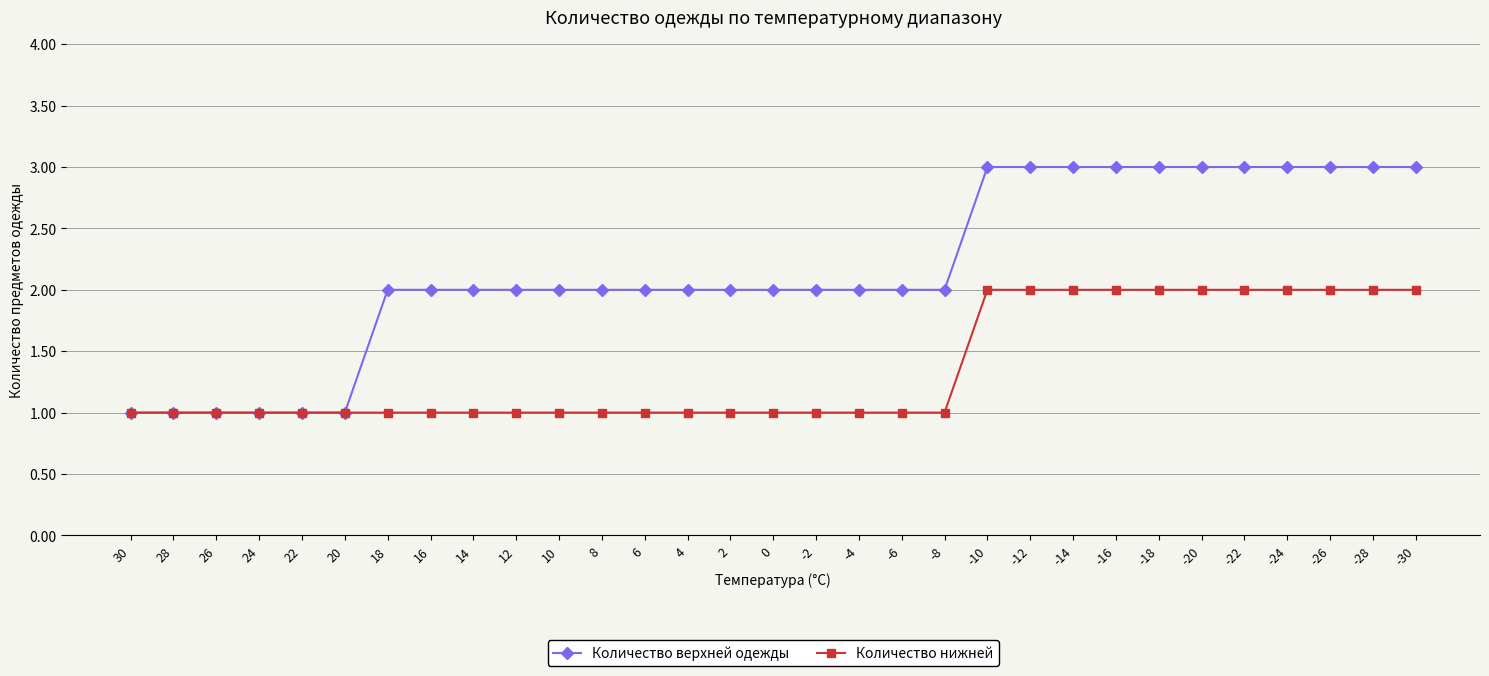

How many series are shown in this chart?

2